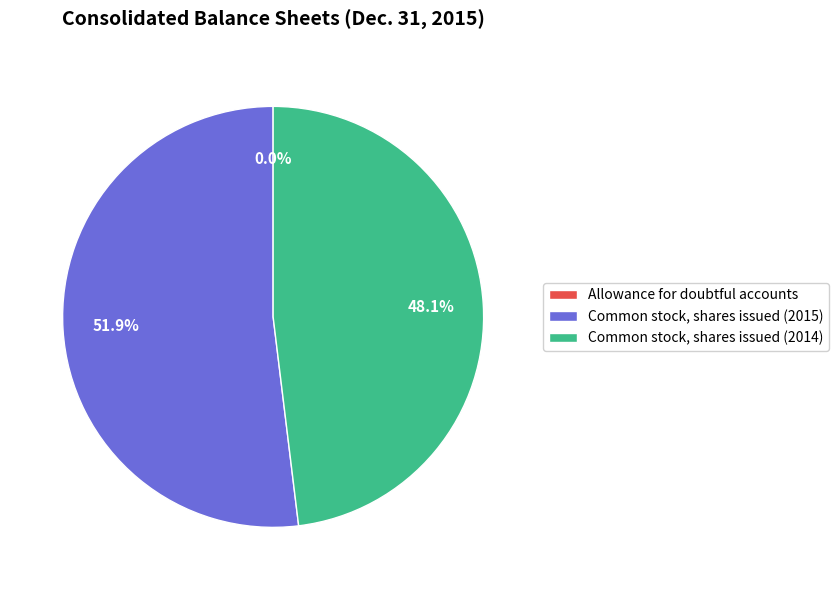

To the nearest percent, what is the difference between the Common stock, shares issued (2015) and Common stock, shares issued (2014) slice percentages?

4%